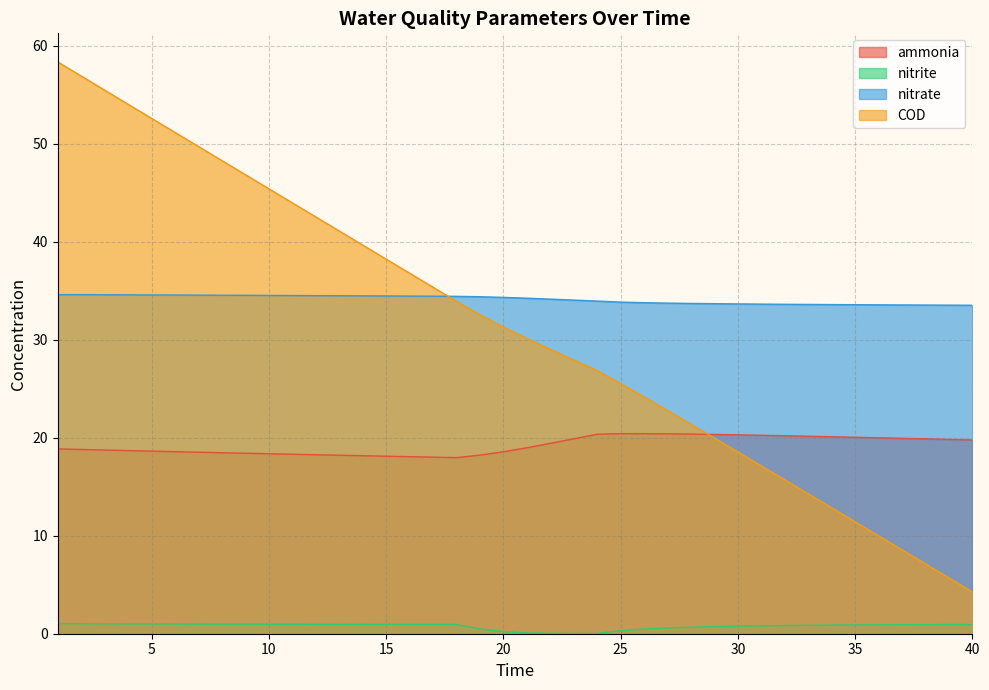

Which series has the largest range (max minus min)?

COD